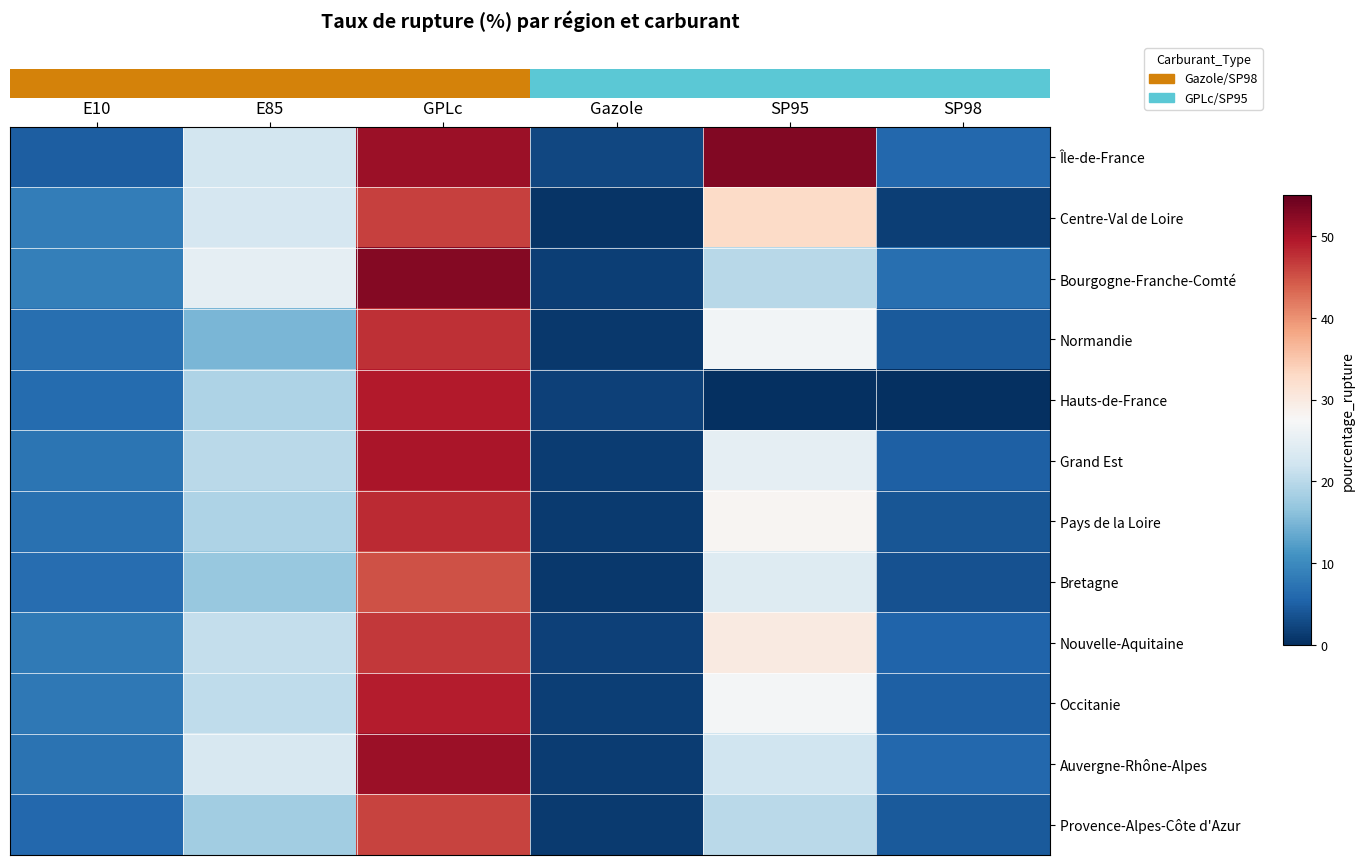

Reading left to right, transcribe all the data shown in this chart.

row_0: 4.8	22.5	51.1	2.5	52.9	5.9
row_1: 8.4	22.8	46.2	0.5	32.8	1.7
row_2: 8.7	25.0	52.8	1.7	19.9	6.8
row_3: 6.8	14.8	47.7	0.9	26.7	4.4
row_4: 6.4	18.9	49.3	1.8	0.0	0.0
row_5: 7.5	20.0	50.0	1.5	25.0	5.0
row_6: 7.0	19.0	48.0	1.2	28.0	4.0
row_7: 6.5	17.0	45.0	1.0	24.0	3.5
row_8: 8.0	21.0	47.0	1.8	30.0	5.5
row_9: 7.8	20.5	49.0	1.6	27.0	5.0
row_10: 7.2	23.0	51.0	1.4	22.0	6.0
row_11: 6.0	18.0	46.0	1.1	20.0	4.5